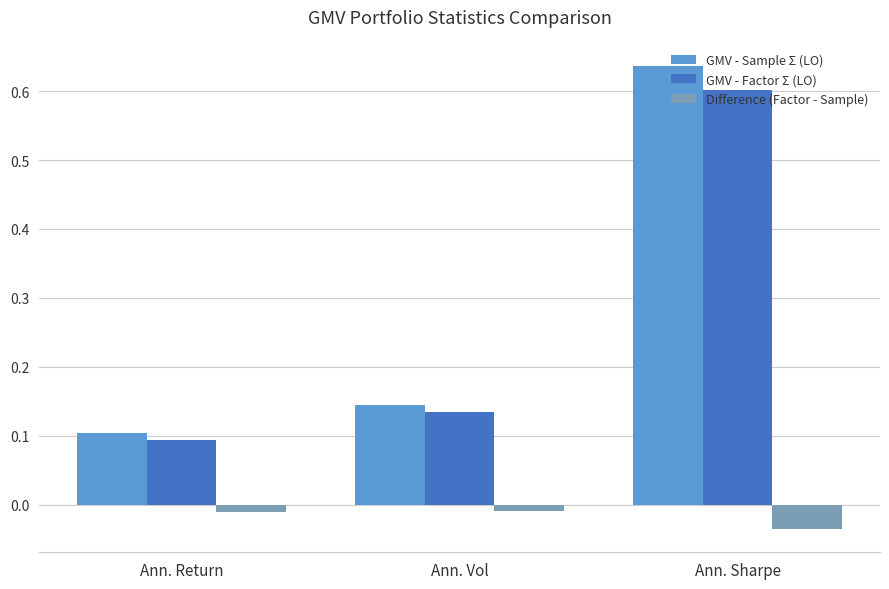

Which label corresponds to the smallest value in the chart?

Ann. Sharpe